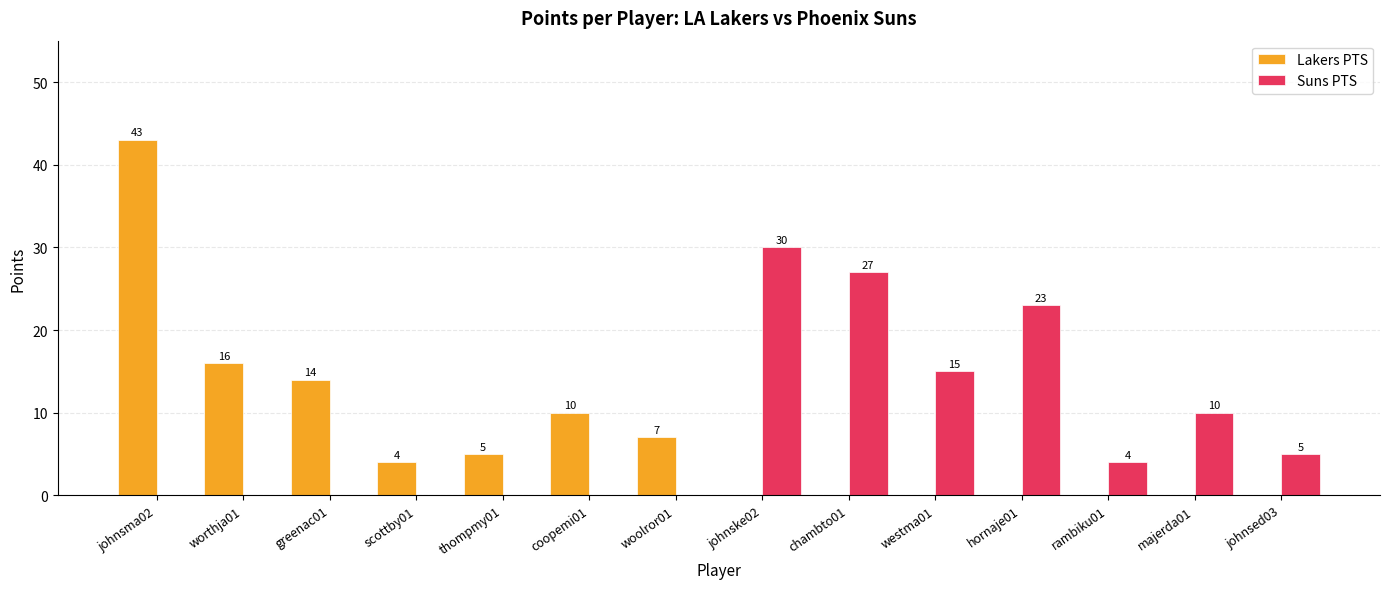

Count the number of data series in this chart.

2